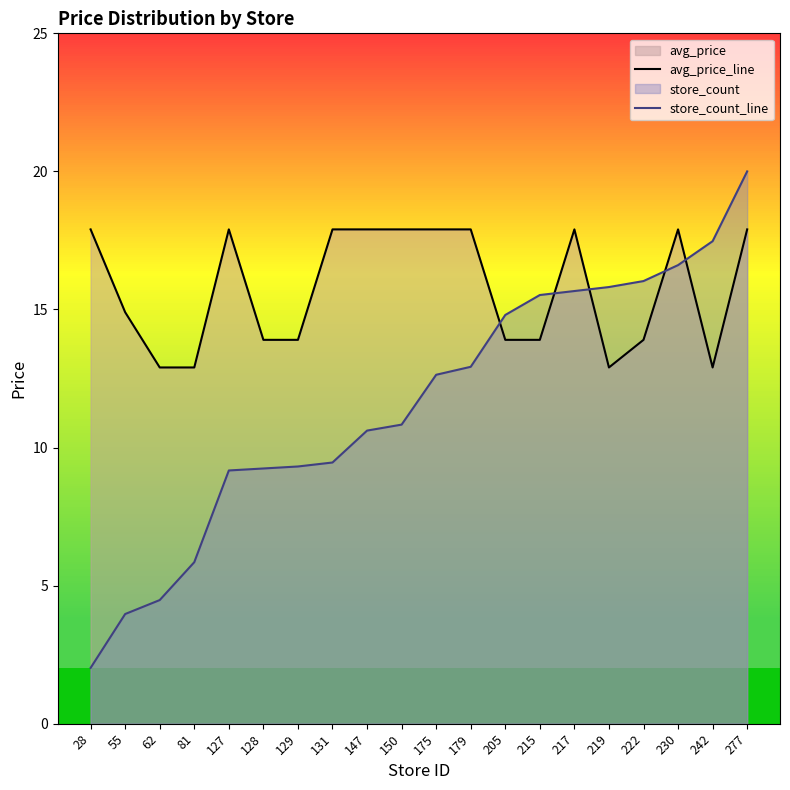

What is the sum of all avg_price_line values?

315.0